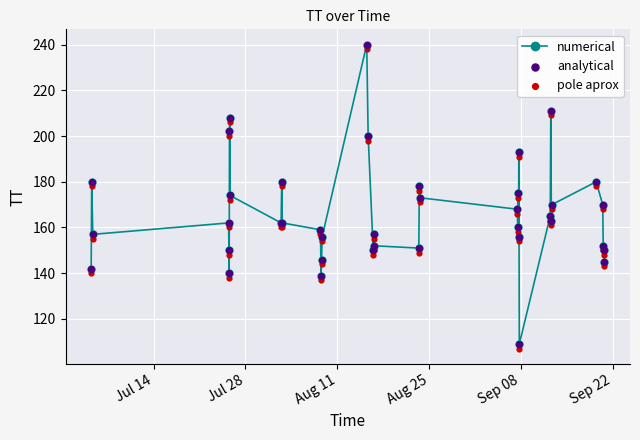

True or false: numerical has more than 2 interior local peaks.

True